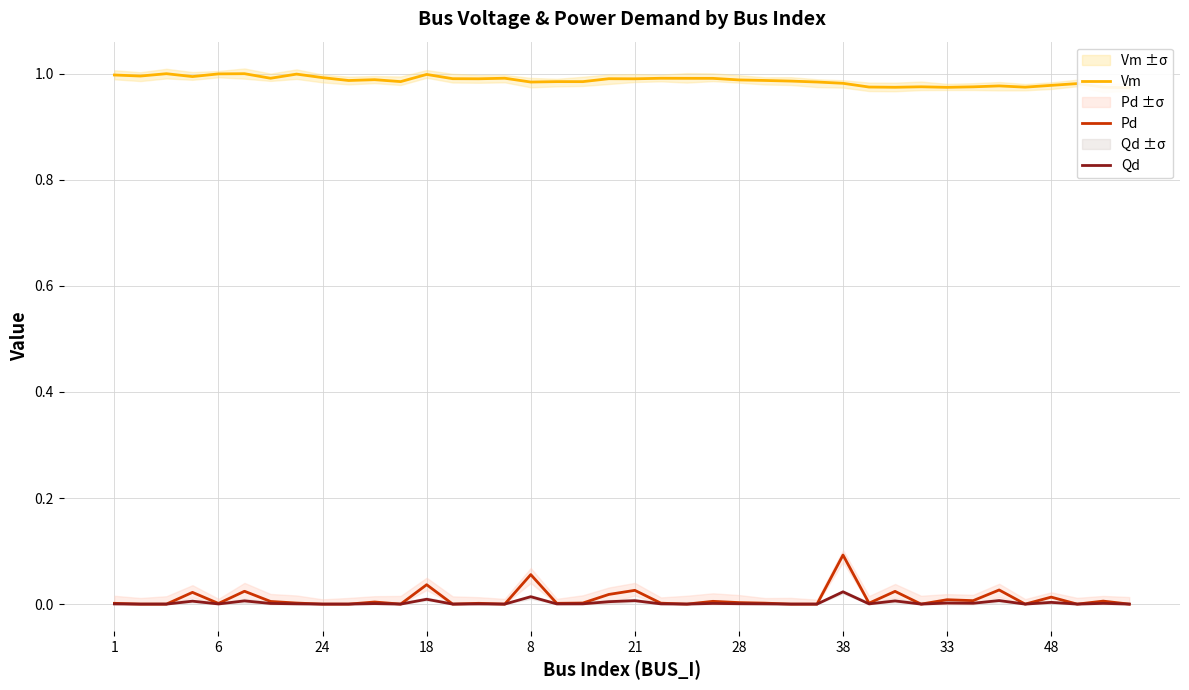

The value of Qd at 6 is 0.0. True or false?

True